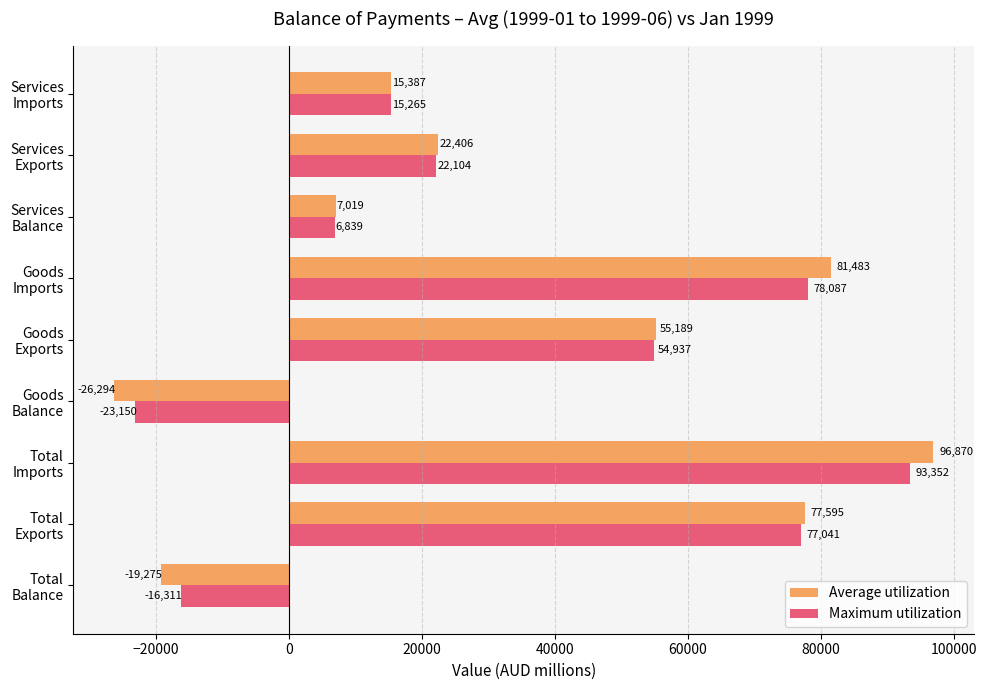

List the series in order of their peak value, highest first.

Average utilization, Maximum utilization